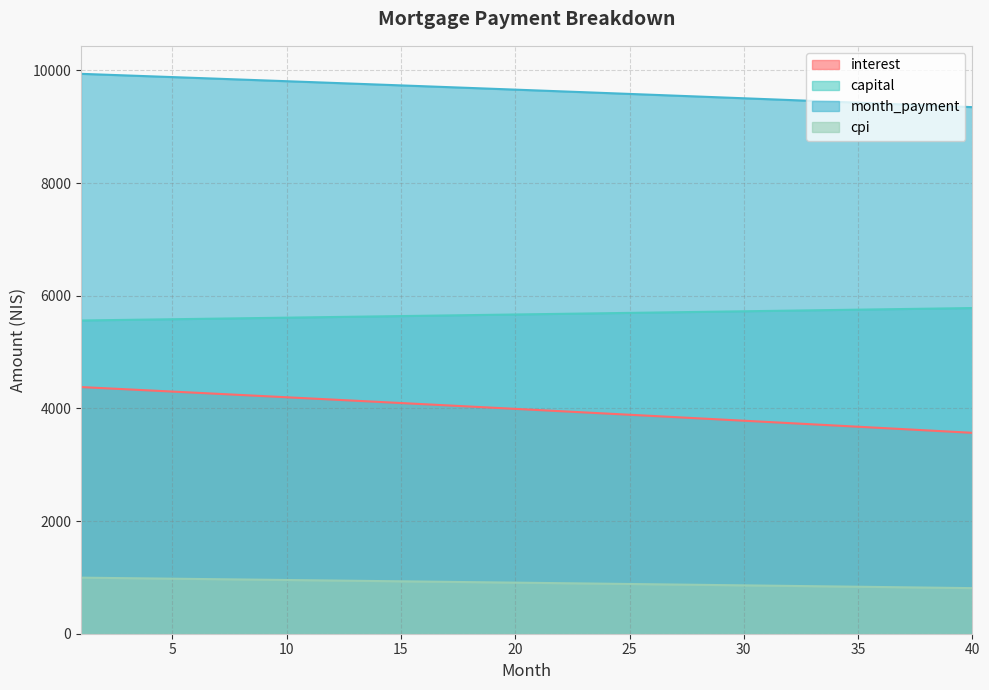

Between 14 and 18, which series saw the biggest shift?

interest